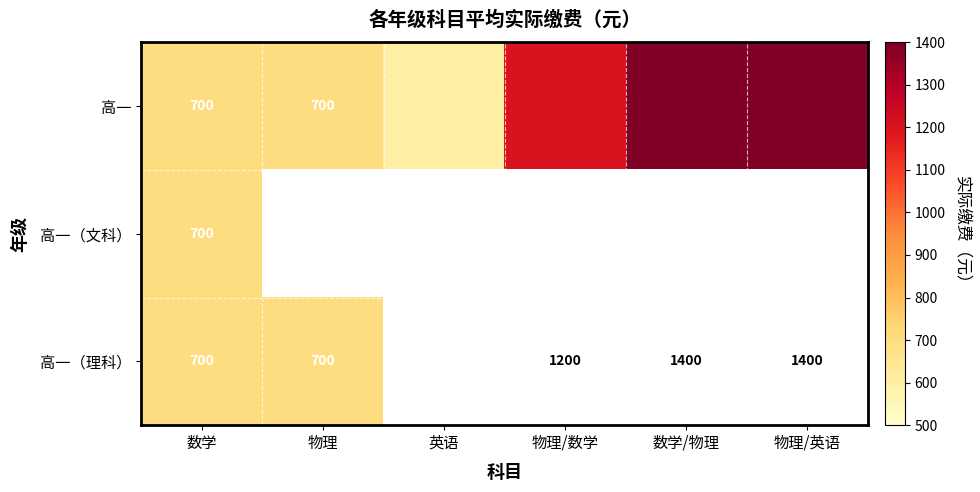

How many data points does each series have?

6